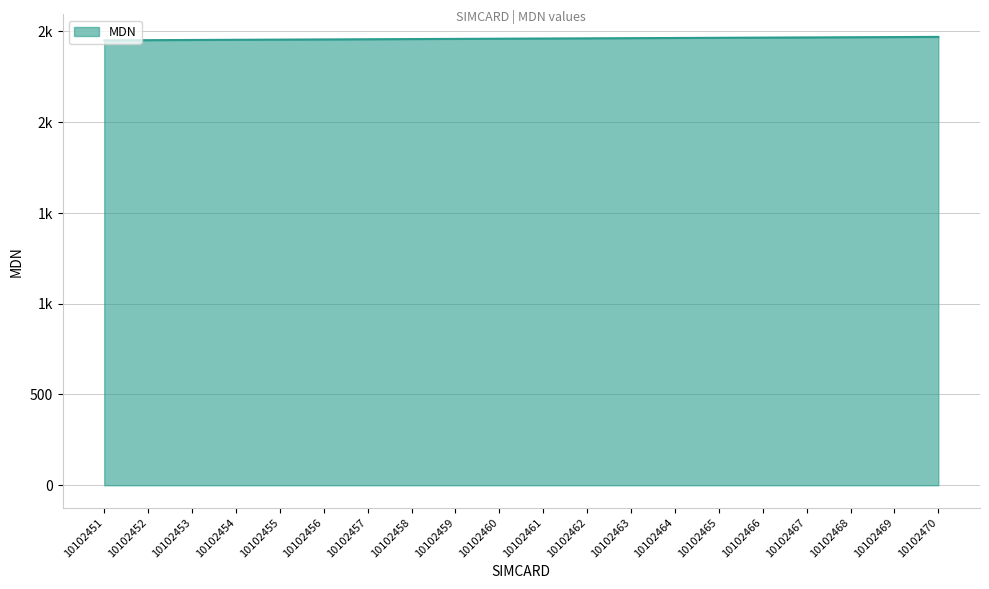

The value at 10102469 is 2469. True or false?

True